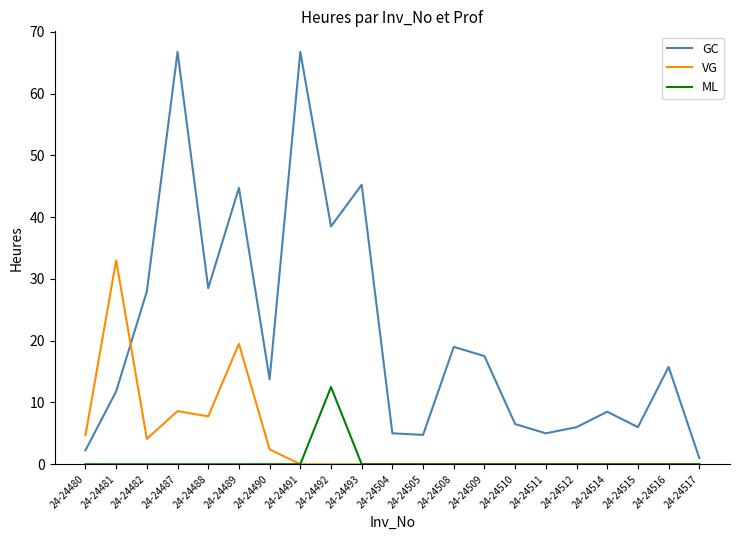

What is the maximum value shown in the chart?

66.8